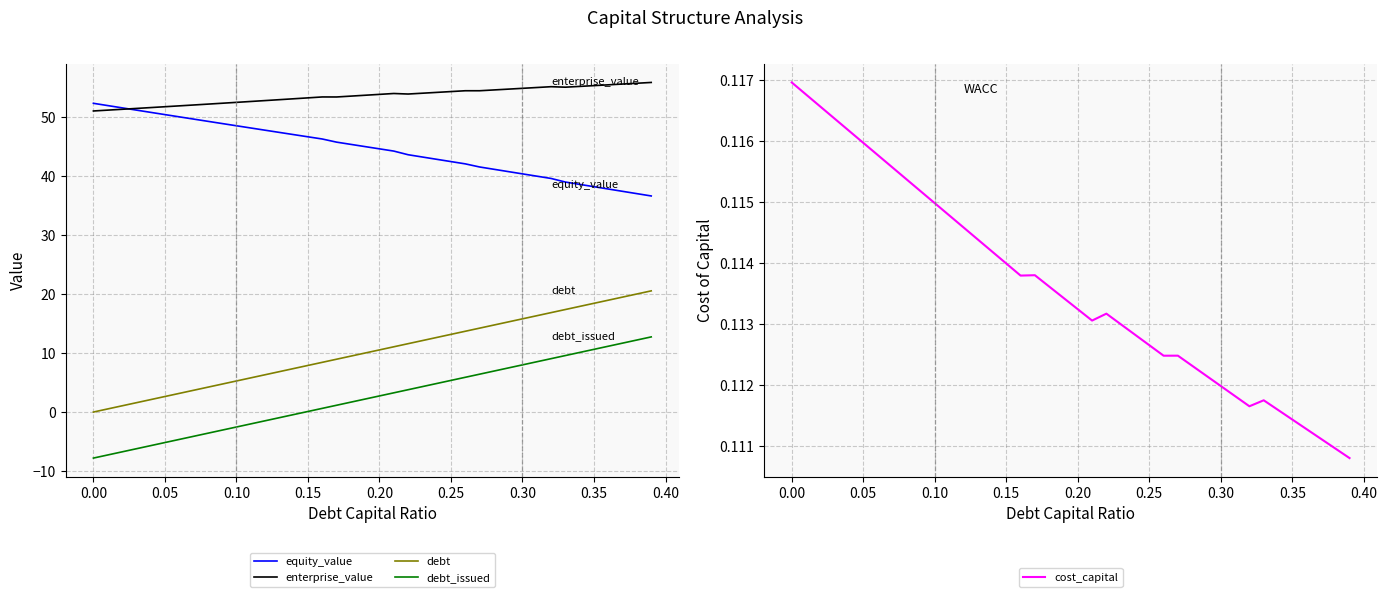

How many values in debt_issued are below zero?

15